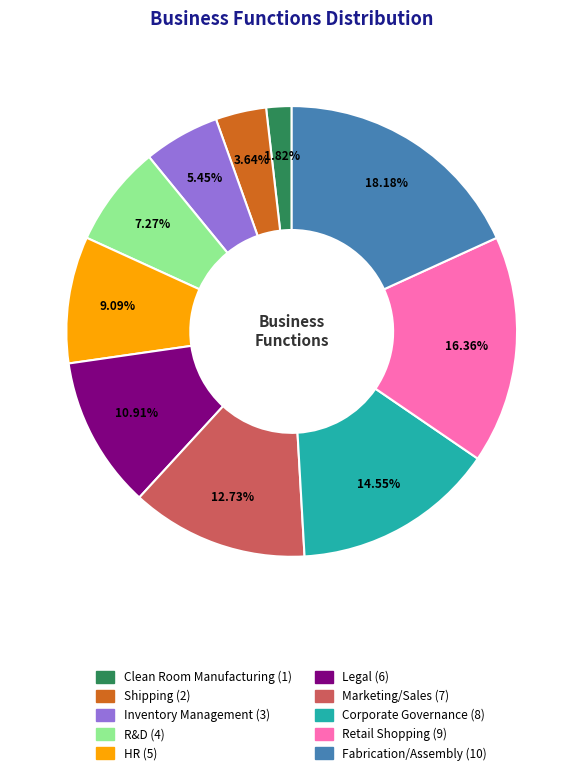

To the nearest percent, what portion does Legal represent?

11%